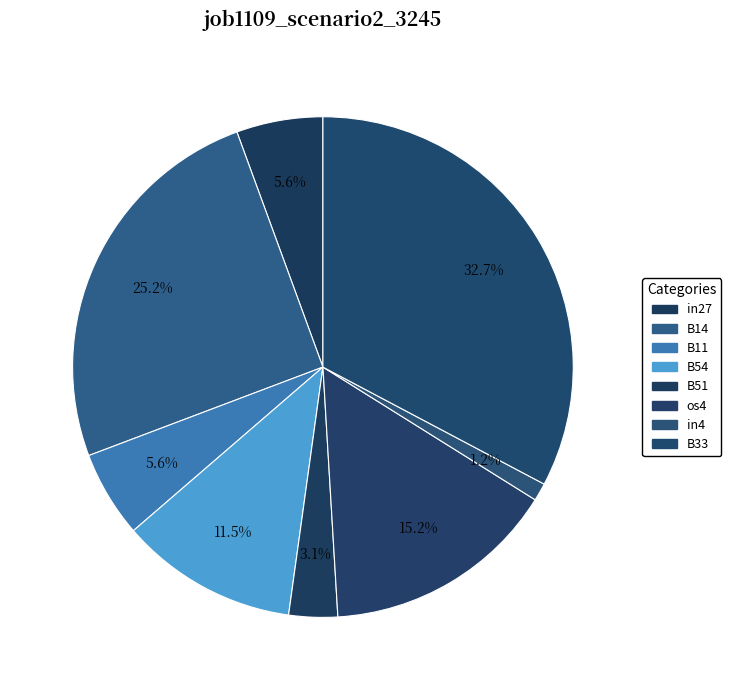

How many slices are in this pie chart?

8